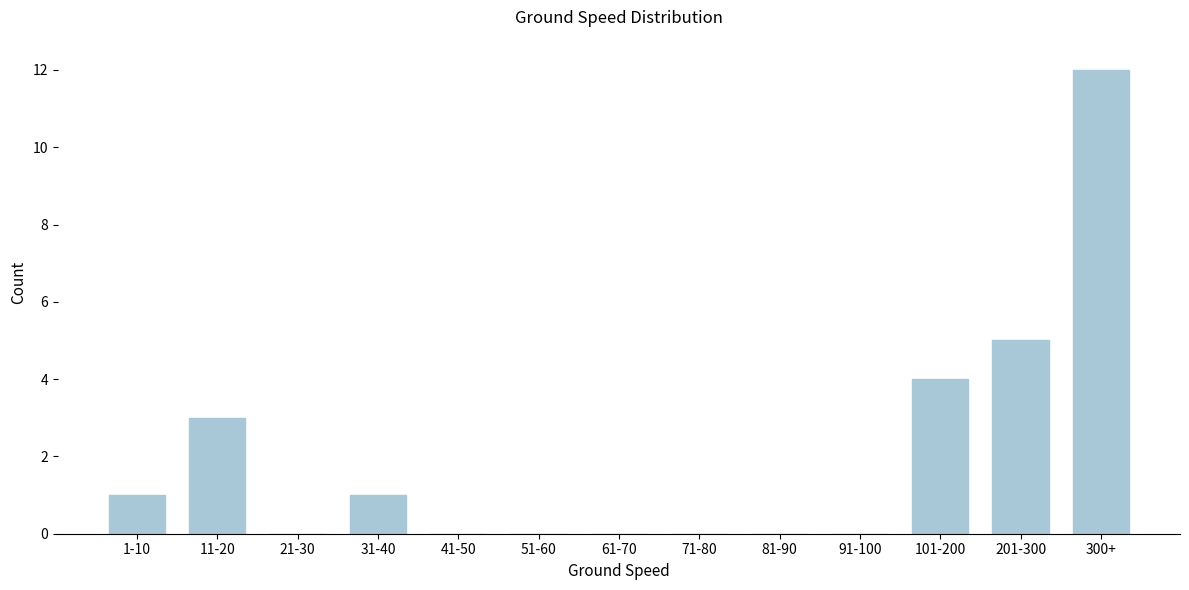

Reading left to right, transcribe all the data shown in this chart.

1-10=1	11-20=3	21-30=0	31-40=1	41-50=0	51-60=0	61-70=0	71-80=0	81-90=0	91-100=0	101-200=4	201-300=5	300+=12